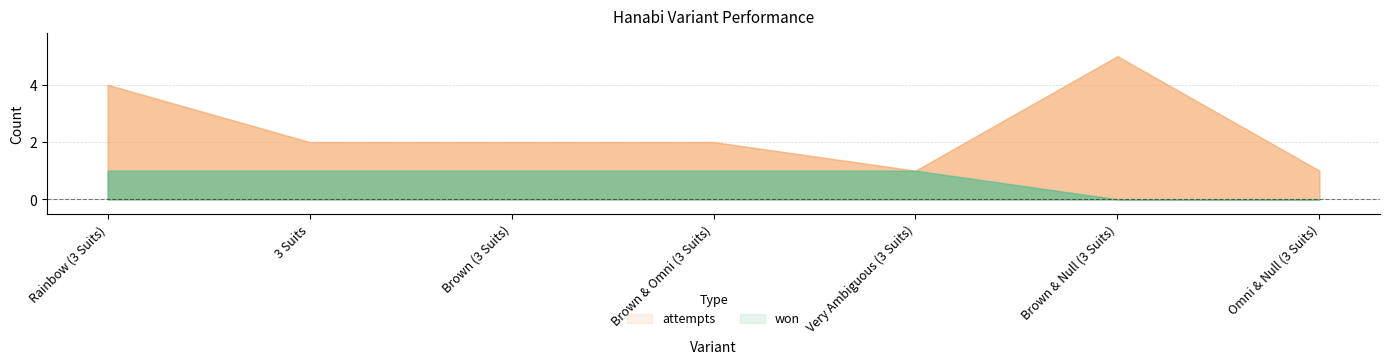

True or false: attempts and won intersect in this chart.

False